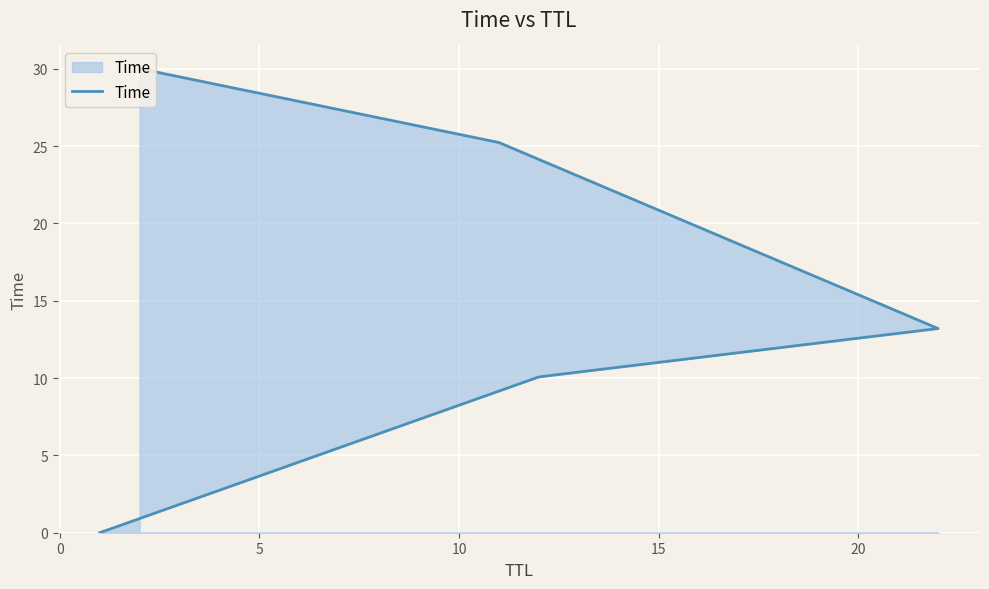

True or false: there are more than 0 points higher than both neighbors.

False